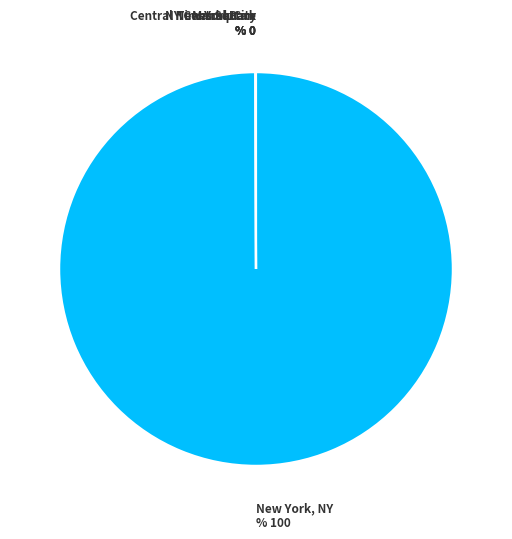

What is the majority slice?

New York, NY